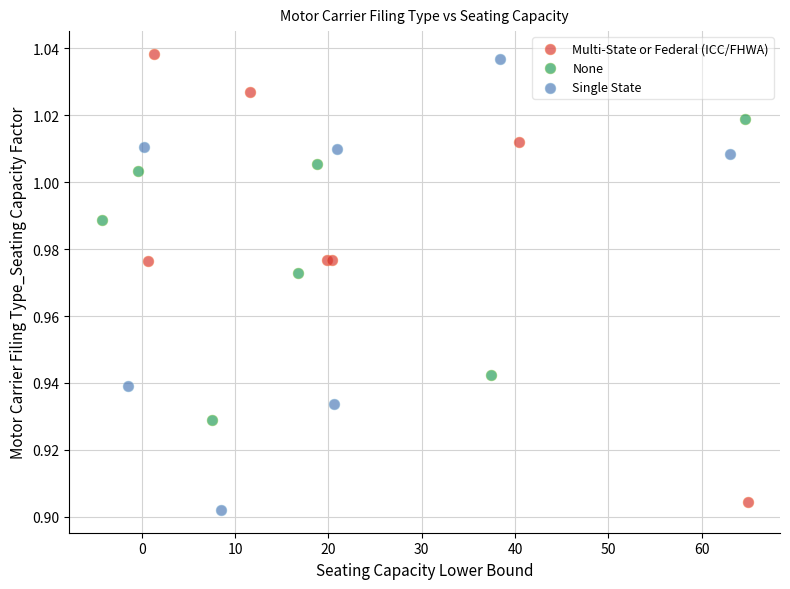

Which series contains the highest Y value?

Multi-State or Federal (ICC/FHWA)